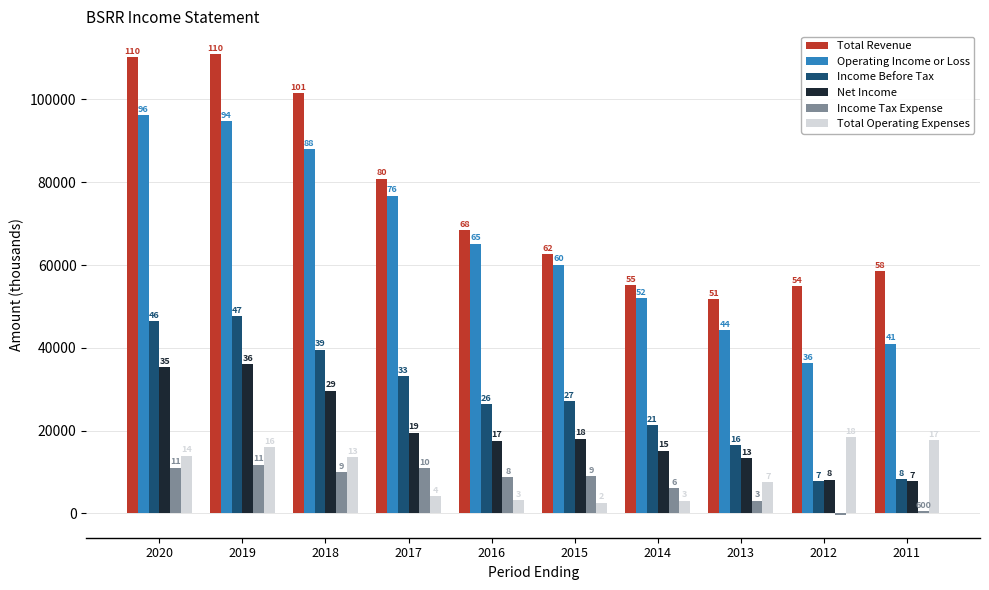

How many groups of bars are there?

10